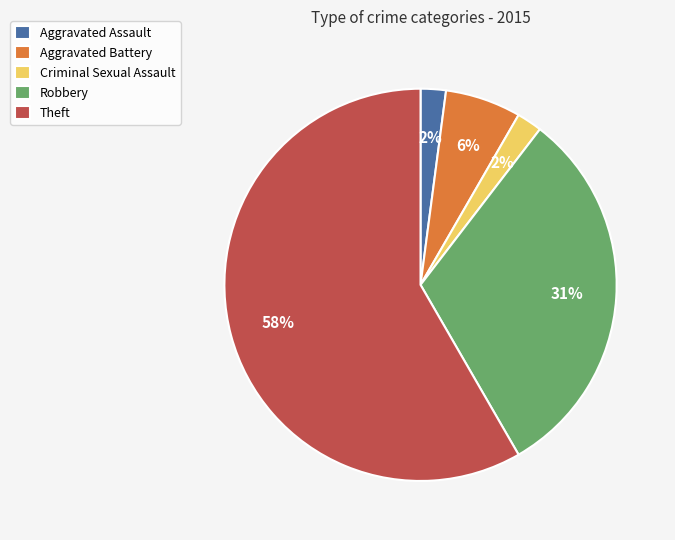

Which has a higher value, Robbery or Aggravated Assault?

Robbery